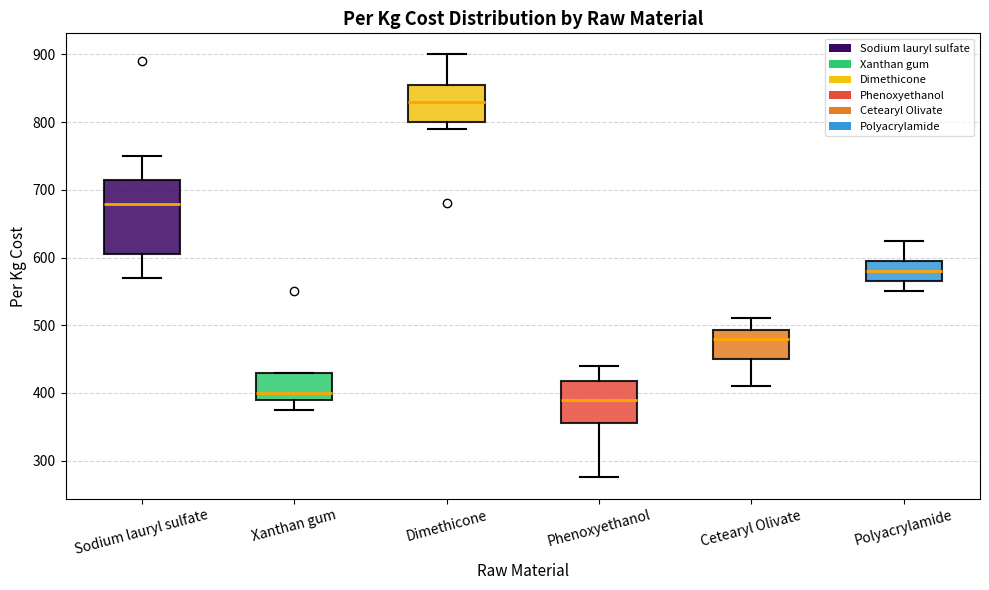

Which box is the tallest, from its lower edge to its upper edge?

Sodium lauryl sulfate